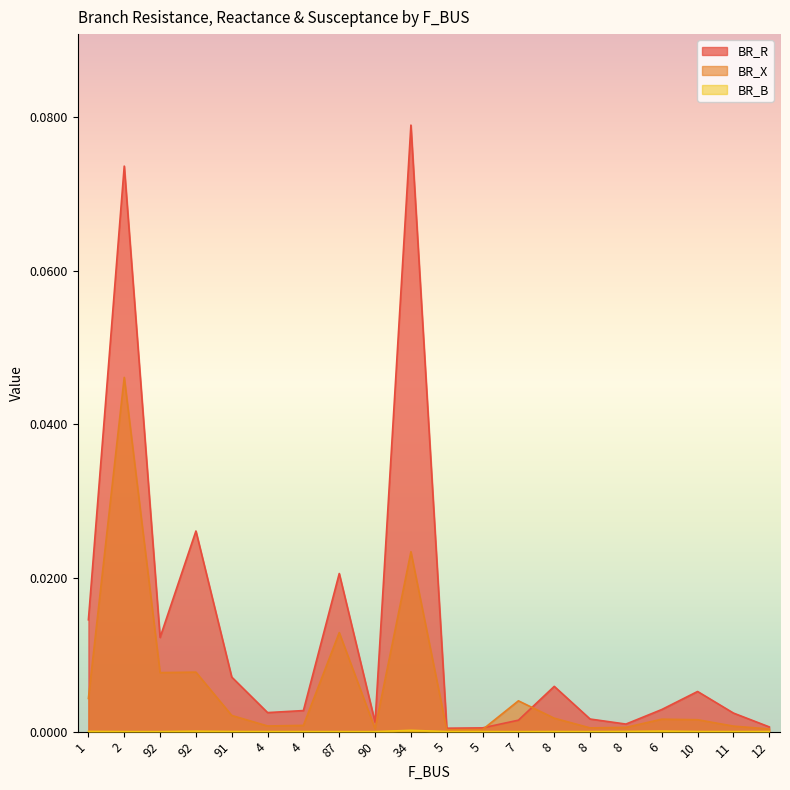

Reading right to left, list all the values displayed in this chart.

BR_R: 0.0	0.0	0.0	0.0	0.0	0.0	0.0	0.0	0.0	0.0	0.1	0.0	0.0	0.0	0.0	0.0	0.0	0.0	0.1	0.0
BR_X: 0.0	0.0	0.0	0.0	0.0	0.0	0.0	0.0	0.0	0.0	0.0	0.0	0.0	0.0	0.0	0.0	0.0	0.0	0.0	0.0
BR_B: 0.0	0.0	0.0	0.0	0.0	0.0	0.0	0.0	0.0	0.0	0.0	0.0	0.0	0.0	0.0	0.0	0.0	0.0	0.0	0.0